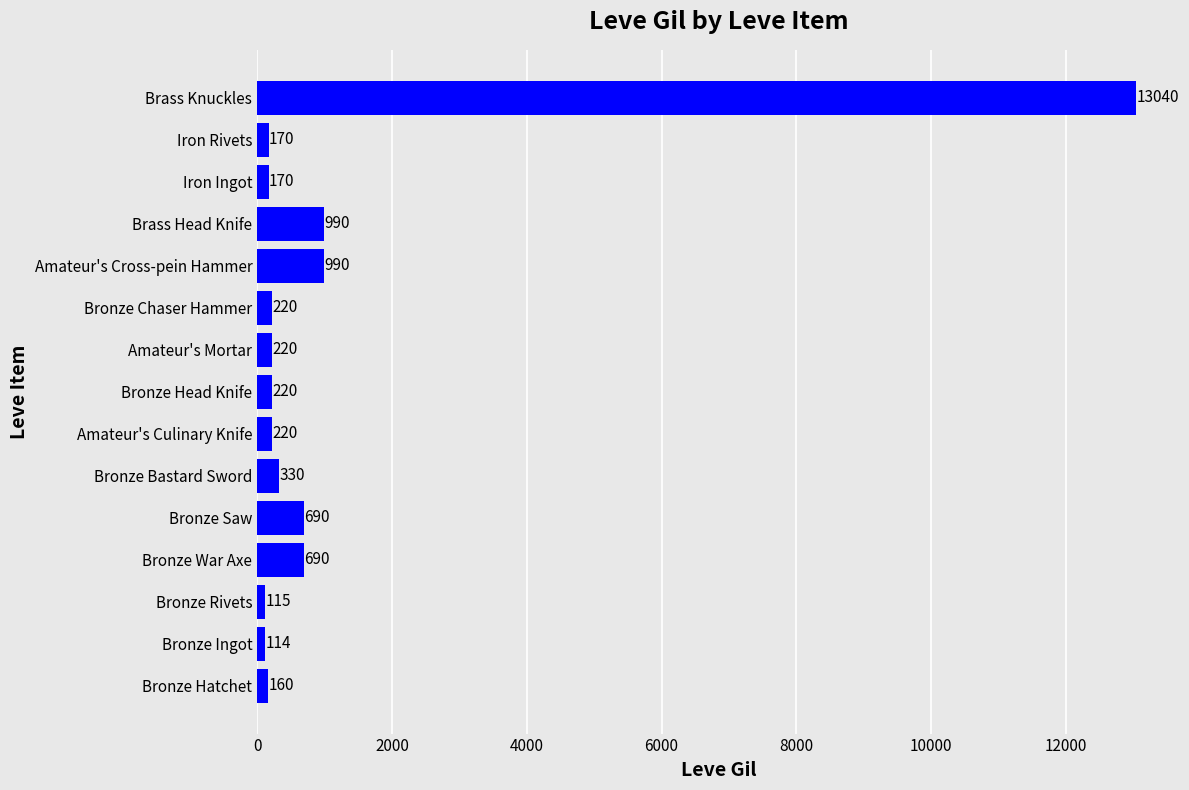

What is the change in value from Iron Ingot to Brass Knuckles?

+12870